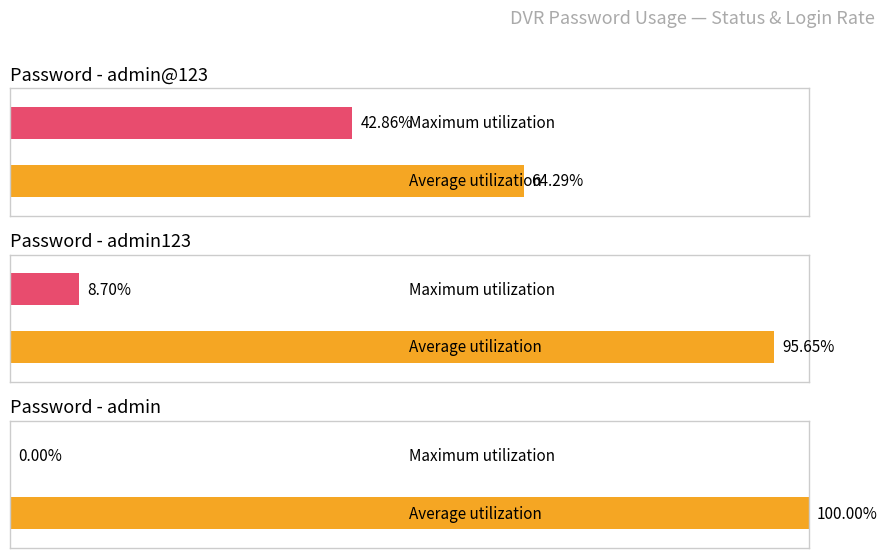

Count the number of data series in this chart.

2